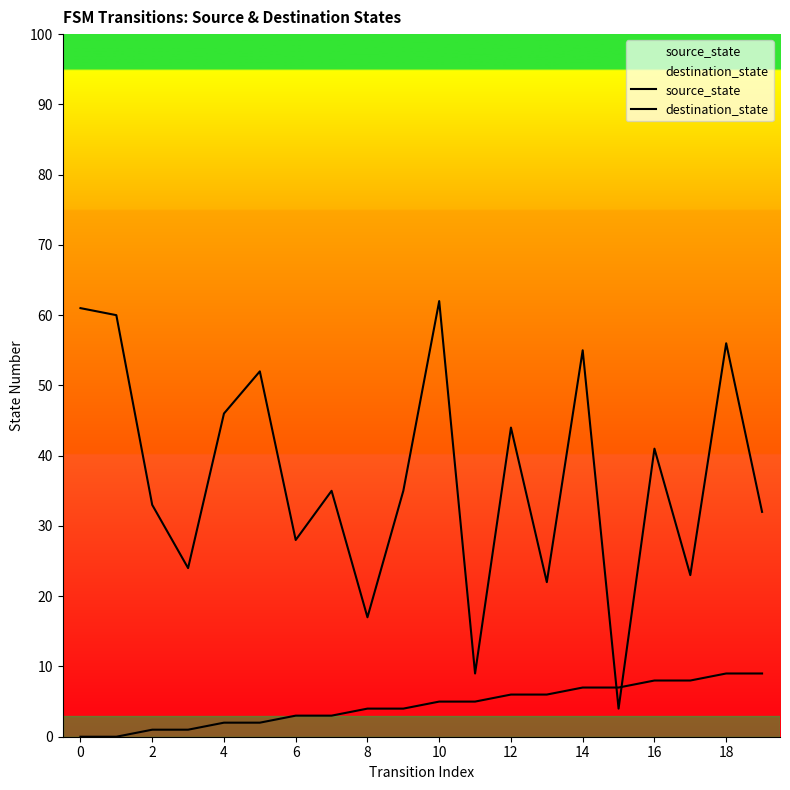

What is the difference between the second highest and second lowest values in the destination_state series?

52